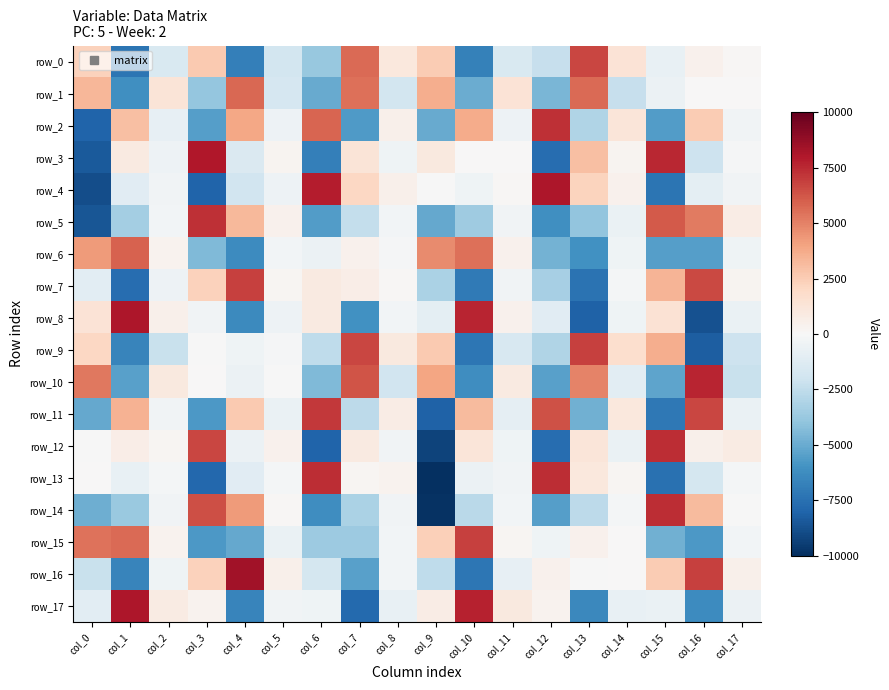

Reading right to left, extract all data points from this chart.

row_0: col_17=136.1	col_16=393.3	col_15=-707.7	col_14=1370.5	col_13=6649.3	col_12=-2337.0	col_11=-1504.4	col_10=-6776.7	col_9=2546.5	col_8=1015.7	col_7=5672.4	col_6=-3766.4	col_5=-1816.7	col_4=-6805.7	col_3=2614.2	col_2=-1522.7	col_1=-7321.7	col_0=2324.6
row_1: col_17=56.2	col_16=65.6	col_15=-617.4	col_14=-2270.5	col_13=5654.0	col_12=-4571.9	col_11=1395.4	col_10=-4984.0	col_9=3615.6	col_8=-1798.8	col_7=5513.5	col_6=-5070.1	col_5=-1697.8	col_4=5779.8	col_3=-3858.9	col_2=1293.6	col_1=-6146.0	col_0=3336.6
row_2: col_17=-381.9	col_16=2548.9	col_15=-5616.4	col_14=1219.7	col_13=-3024.0	col_12=7313.0	col_11=-505.0	col_10=3721.7	col_9=-5003.4	col_8=523.4	col_7=-5641.8	col_6=5803.5	col_5=-530.7	col_4=3868.5	col_3=-5511.9	col_2=-848.6	col_1=3013.9	col_0=-8004.0
row_3: col_17=-98.0	col_16=-2055.5	col_15=7502.1	col_14=259.8	col_13=2978.3	col_12=-7637.9	col_11=52.4	col_10=58.3	col_9=1010.8	col_8=-424.0	col_7=1280.4	col_6=-6842.7	col_5=247.2	col_4=-1423.5	col_3=7994.2	col_2=-487.3	col_1=888.0	col_0=-8396.3
row_4: col_17=-320.8	col_16=-949.9	col_15=-7301.5	col_14=406.4	col_13=2248.8	col_12=8049.7	col_11=93.2	col_10=-407.1	col_9=-54.5	col_8=499.5	col_7=2060.1	col_6=7831.7	col_5=-534.5	col_4=-1887.4	col_3=-8036.8	col_2=-361.6	col_1=-1104.9	col_0=-8834.5
row_5: col_17=757.5	col_16=5191.7	col_15=6105.5	col_14=-625.5	col_13=-3917.1	col_12=-6149.8	col_11=-360.2	col_10=-3526.1	col_9=-5100.1	col_8=-302.1	col_7=-2374.9	col_6=-5605.0	col_5=461.3	col_4=3233.2	col_3=7269.7	col_2=-297.6	col_1=-3418.0	col_0=-8546.2
row_6: col_17=-462.1	col_16=-5480.3	col_15=-5481.5	col_14=-433.8	col_13=-6045.3	col_12=-4758.6	col_11=468.6	col_10=5538.7	col_9=4764.4	col_8=-137.4	col_7=394.8	col_6=-564.1	col_5=-261.1	col_4=-6263.2	col_3=-4408.4	col_2=376.3	col_1=5892.6	col_0=4230.9
row_7: col_17=263.9	col_16=6622.7	col_15=3399.2	col_14=-206.2	col_13=-7394.9	col_12=-3288.0	col_11=-354.5	col_10=-7056.3	col_9=-3197.3	col_8=130.0	col_7=678.6	col_6=890.9	col_5=226.4	col_4=6822.1	col_3=2282.1	col_2=-503.9	col_1=-7615.2	col_0=-1064.8
row_8: col_17=-656.1	col_16=-8692.5	col_15=1415.3	col_14=-424.9	col_13=-8054.8	col_12=-1116.7	col_11=434.9	col_10=7651.0	col_9=-992.8	col_8=-254.7	col_7=-6069.0	col_6=898.1	col_5=-511.6	col_4=-6404.1	col_3=-322.1	col_2=505.7	col_1=8069.7	col_0=1363.5
row_9: col_17=-2100.0	col_16=-8224.9	col_15=3642.0	col_14=1695.9	col_13=6857.3	col_12=-3039.2	col_11=-1596.1	col_10=-7262.6	col_9=2586.0	col_8=939.7	col_7=6656.3	col_6=-2509.7	col_5=-132.4	col_4=-424.5	col_3=-49.3	col_2=-2196.1	col_1=-6613.9	col_0=2079.4
row_10: col_17=-2218.8	col_16=7597.3	col_15=-5270.5	col_14=-1052.6	col_13=4974.9	col_12=-5405.2	col_11=884.8	col_10=-6230.0	col_9=3906.5	col_8=-1884.0	col_7=6324.6	col_6=-4411.1	col_5=-43.6	col_4=-569.0	col_3=49.2	col_2=1008.0	col_1=-5460.7	col_0=5256.9
row_11: col_17=-657.3	col_16=6649.0	col_15=-7142.8	col_14=1047.2	col_13=-4797.5	col_12=6355.3	col_11=-928.8	col_10=3141.4	col_9=-8060.7	col_8=749.8	col_7=-2623.4	col_6=7079.1	col_5=-632.8	col_4=2591.0	col_3=-5719.3	col_2=-336.1	col_1=3515.6	col_0=-5116.8
row_12: col_17=798.5	col_16=513.0	col_15=7350.6	col_14=-645.5	col_13=1183.2	col_12=-7580.7	col_11=-412.5	col_10=1221.4	col_9=-9284.1	col_8=-344.9	col_7=859.5	col_6=-7985.0	col_5=417.5	col_4=-562.8	col_3=6656.4	col_2=188.9	col_1=647.1	col_0=-22.4
row_13: col_17=-230.4	col_16=-1741.3	col_15=-7469.5	col_14=210.5	col_13=1045.8	col_12=7391.0	col_11=-328.3	col_10=-583.0	col_9=-9963.7	col_8=352.9	col_7=219.7	col_6=7376.3	col_5=-162.2	col_4=-1169.0	col_3=-7816.5	col_2=-166.1	col_1=-703.9	col_0=4.8
row_14: col_17=-25.5	col_16=3154.9	col_15=7364.9	col_14=-161.4	col_13=-2604.0	col_12=-5534.6	col_11=-293.2	col_10=-2699.9	col_9=-9906.8	col_8=-346.2	col_7=-3160.2	col_6=-6221.4	col_5=102.6	col_4=4247.4	col_3=6426.3	col_2=-319.6	col_1=-3678.1	col_0=-4898.2
row_15: col_17=-277.8	col_16=-5747.5	col_15=-4796.2	col_14=32.1	col_13=454.5	col_12=-442.5	col_11=194.4	col_10=6808.9	col_9=2386.3	col_8=-258.4	col_7=-3600.2	col_6=-3609.1	col_5=-685.7	col_4=-5089.9	col_3=-5768.7	col_2=320.1	col_1=5691.2	col_0=5403.3
row_16: col_17=496.8	col_16=6808.3	col_15=2573.9	col_14=19.0	col_13=-42.9	col_12=461.3	col_11=-785.9	col_10=-7243.3	col_9=-2510.0	col_8=-279.6	col_7=-5451.6	col_6=-1776.9	col_5=501.2	col_4=8394.2	col_3=2340.2	col_2=-434.3	col_1=-6612.0	col_0=-2194.2
row_17: col_17=-608.6	col_16=-6256.3	col_15=-644.2	col_14=-714.3	col_13=-6463.5	col_12=337.2	col_11=969.4	col_10=7711.9	col_9=779.9	col_8=-756.2	col_7=-7773.7	col_6=-456.2	col_5=-347.5	col_4=-6634.1	col_3=375.5	col_2=794.9	col_1=8054.0	col_0=-1073.8